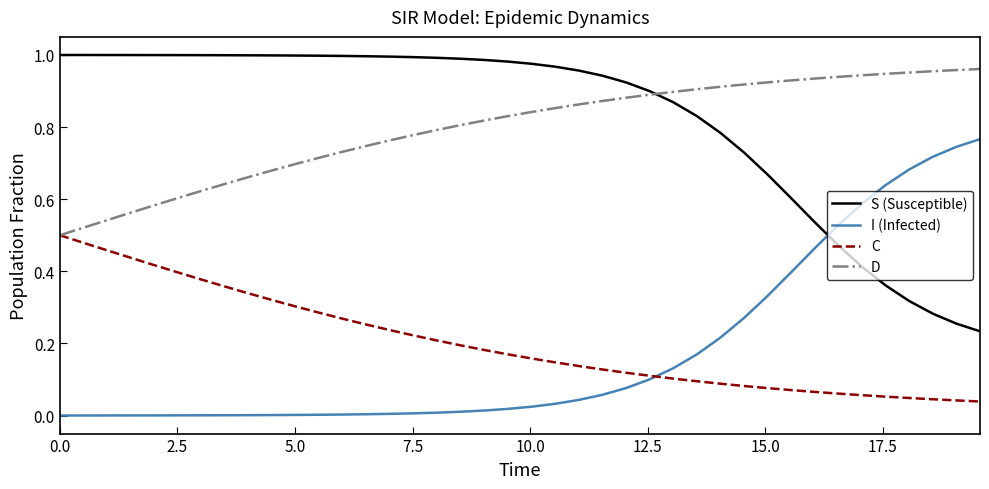

True or false: I (Infected) and D intersect in this chart.

False